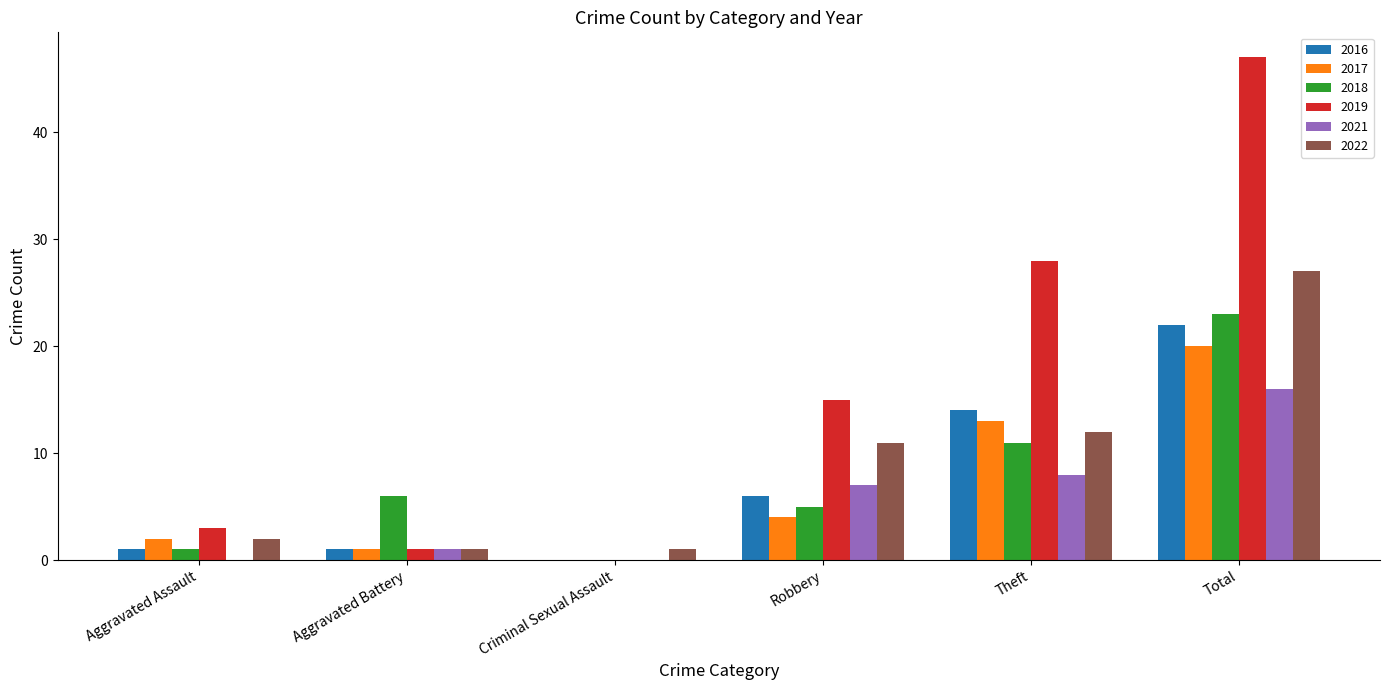

The 2017 series shows 19 at Theft. True or false?

False